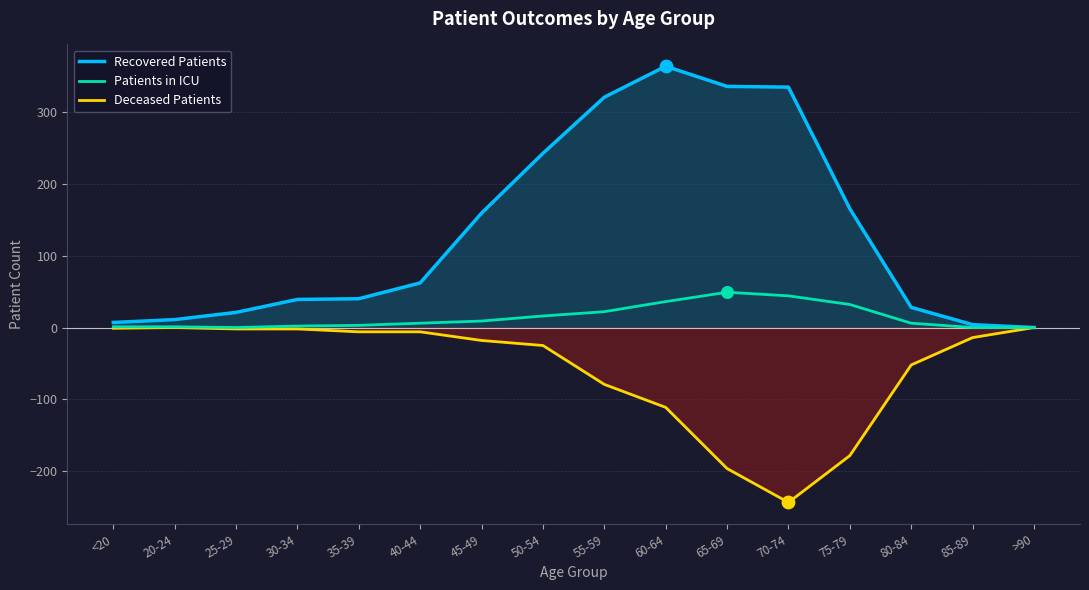

Which series reaches the maximum Y coordinate?

recovered_patients